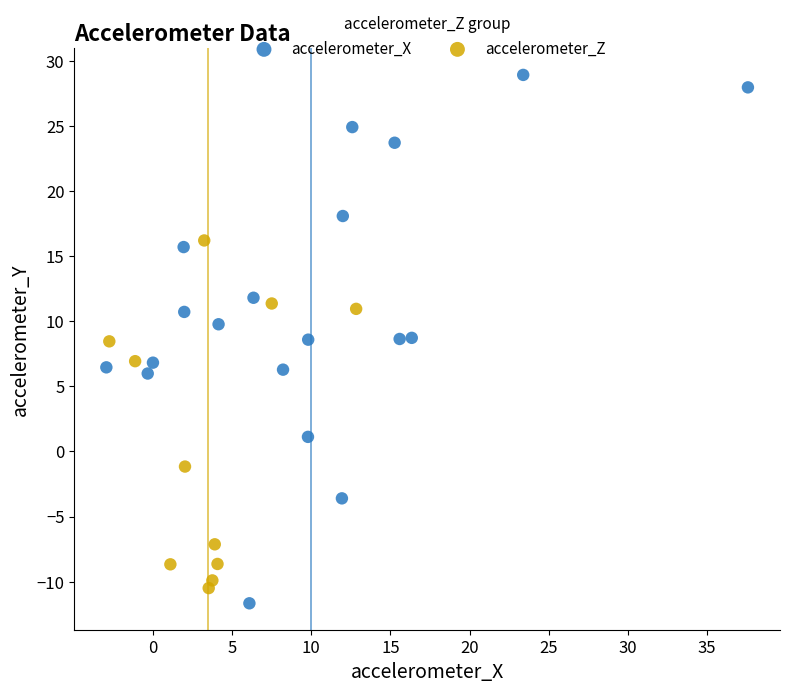

Which series has the largest Y range (max minus min)?

accelerometer_X